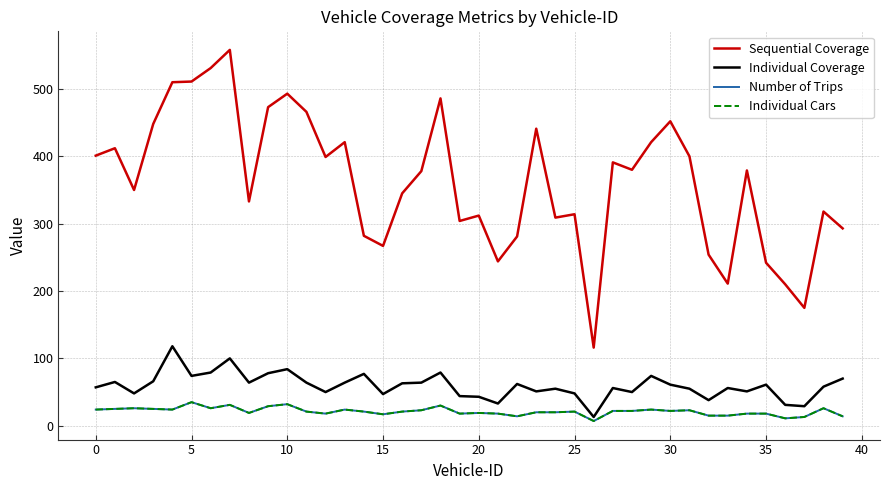

What is the minimum value for Individual Coverage?

13